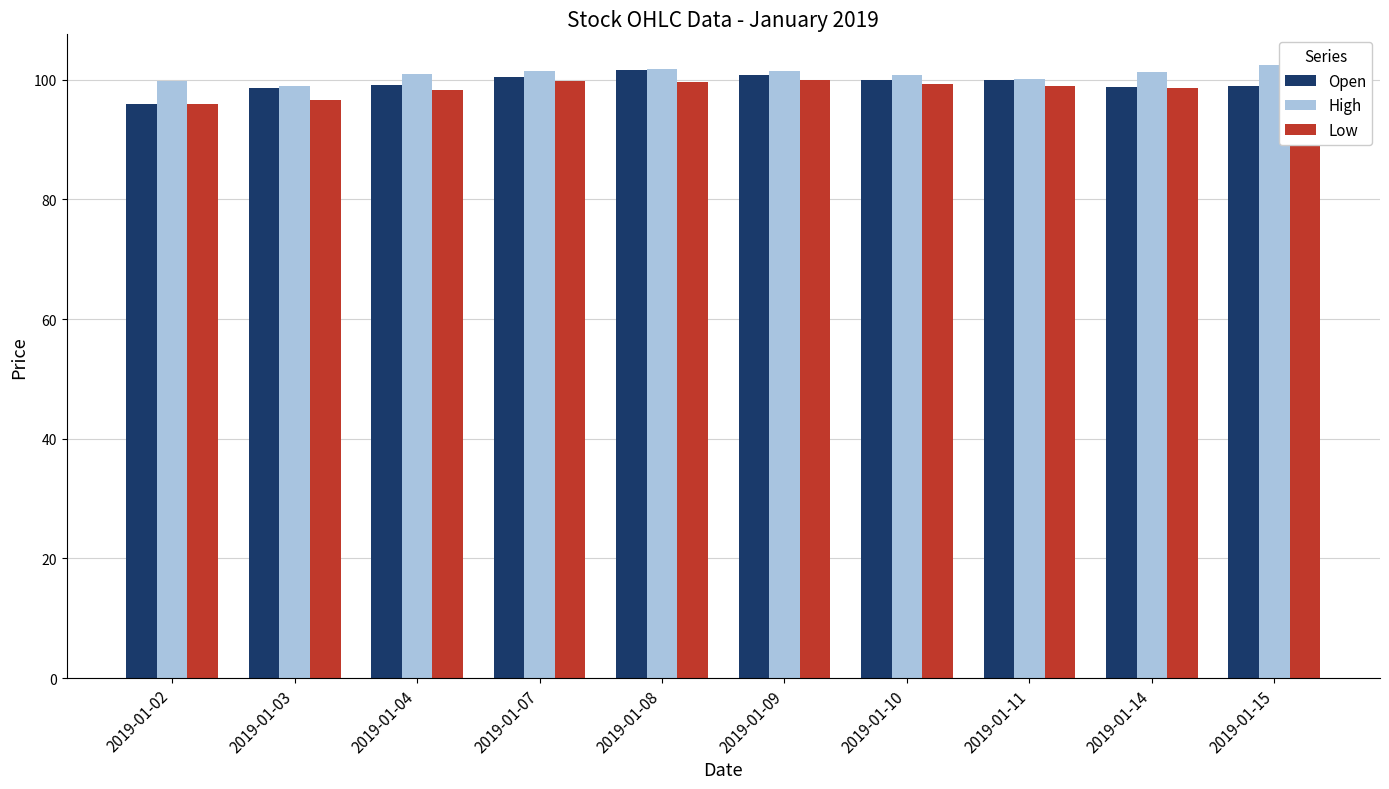

What is the total value across all series at 2019-01-02?

291.7